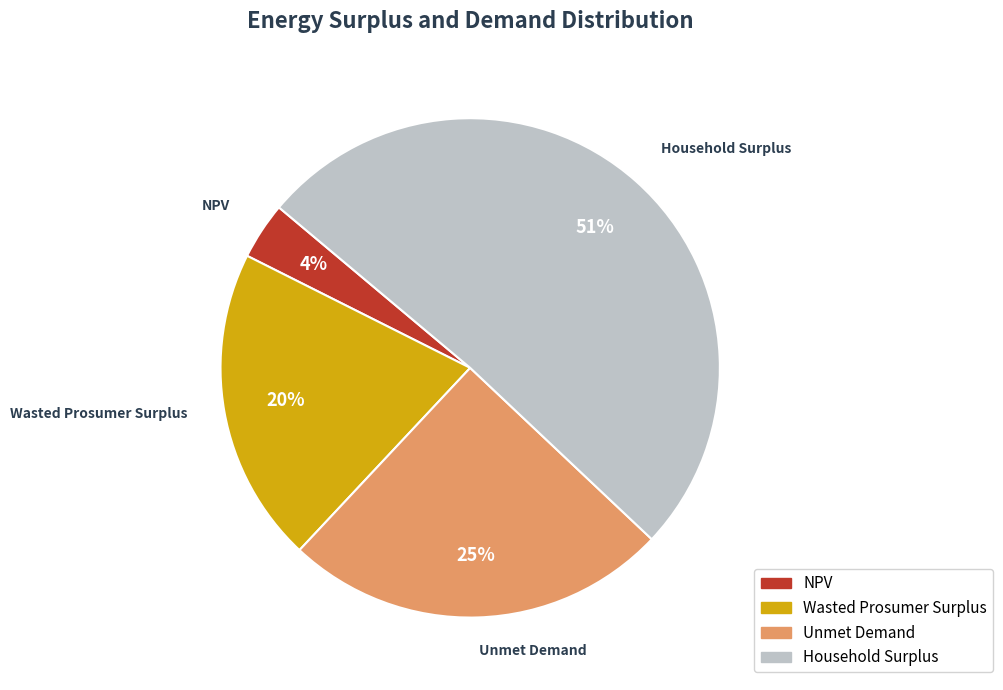

Combined, do Household Surplus and Wasted Prosumer Surplus account for over 50%?

Yes